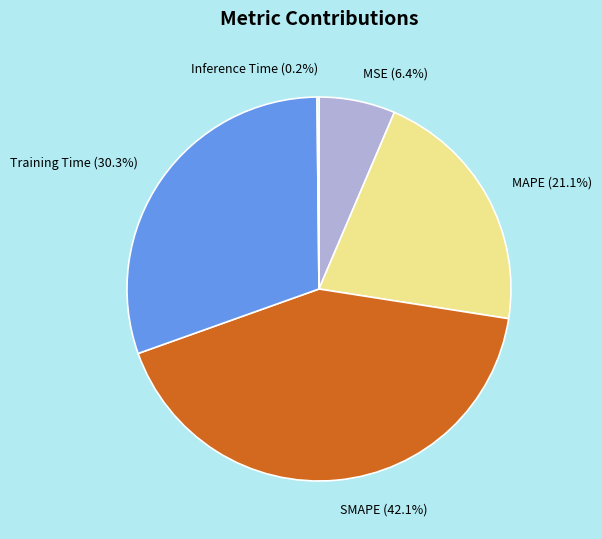

Does Training Time account for over 50% of the chart?

No